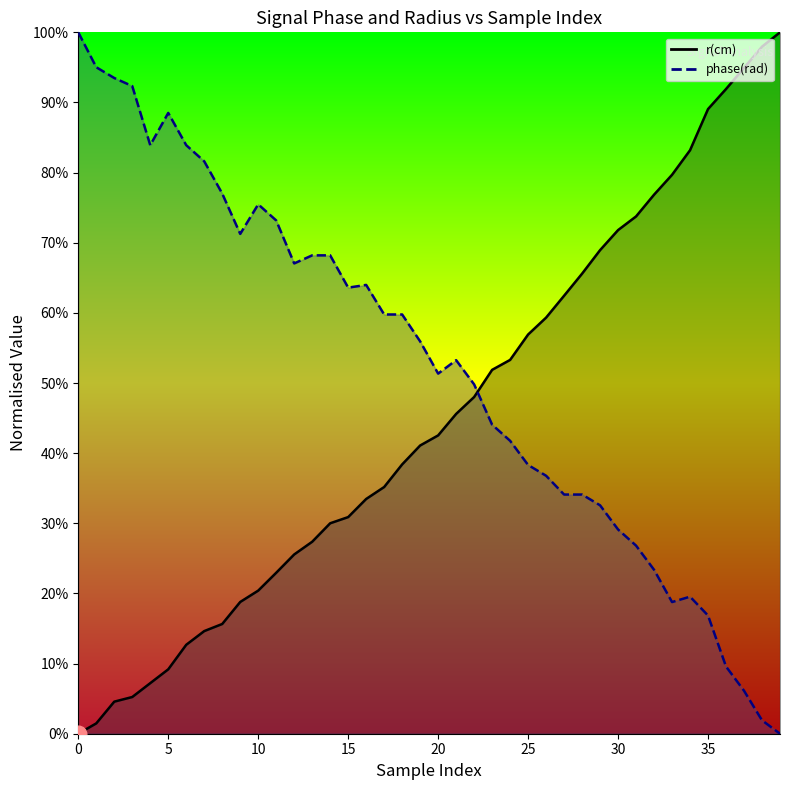

At which category is the sum across all series the highest?

35